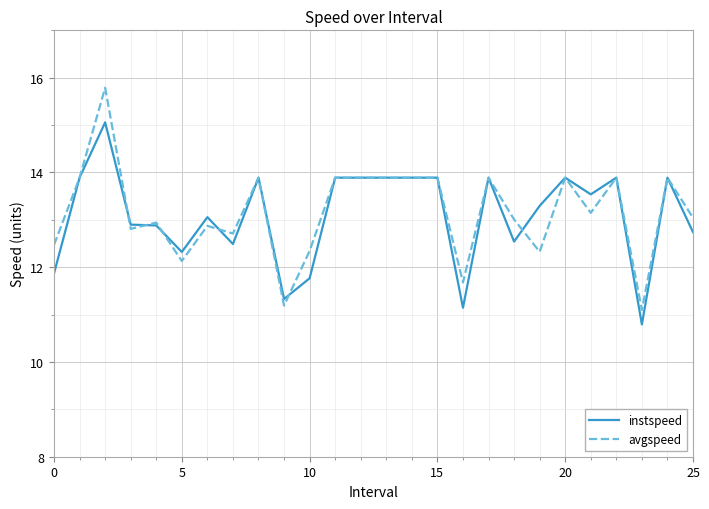

What is the sum of all avgspeed values?

342.4